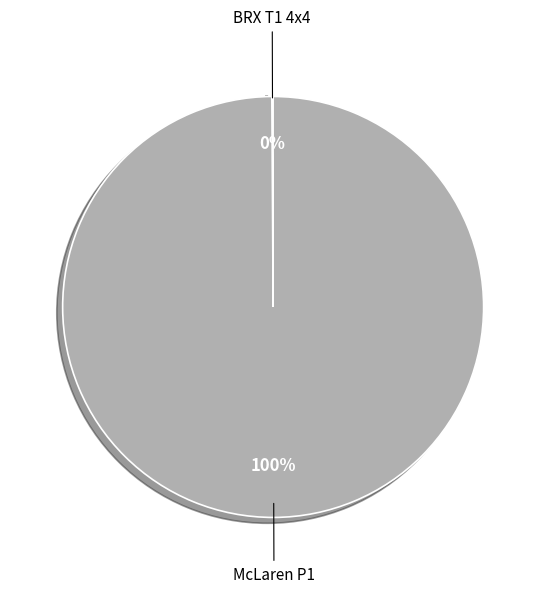

Which category has the biggest portion of the pie?

McLaren P1